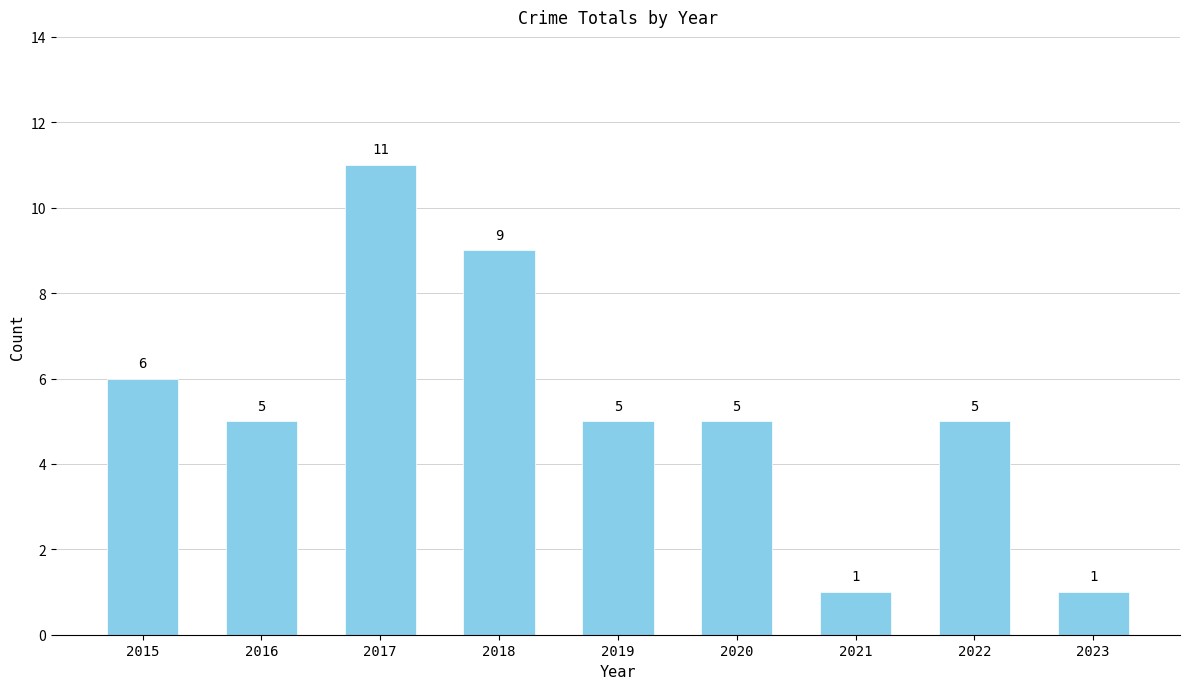

Which has a higher value, 2021 or 2018?

2018